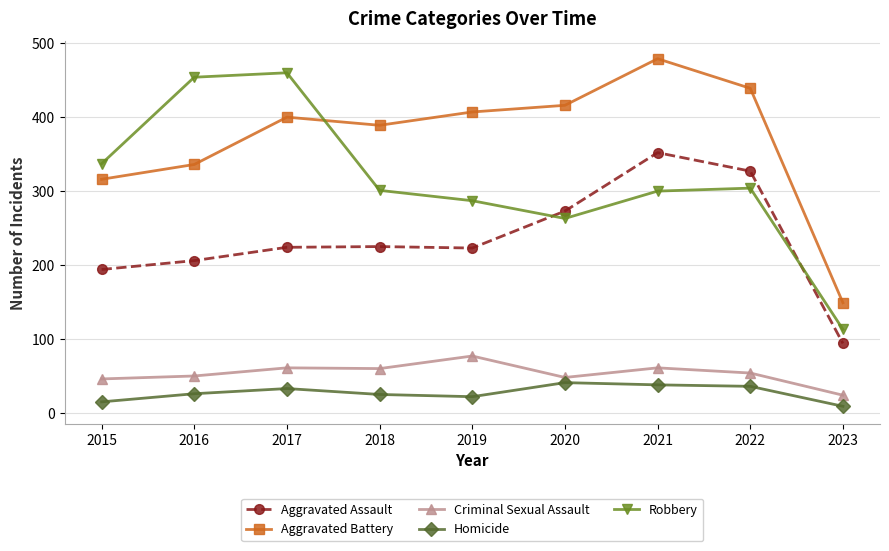

Read the Aggravated Assault value at 2021, to the nearest 5.

350